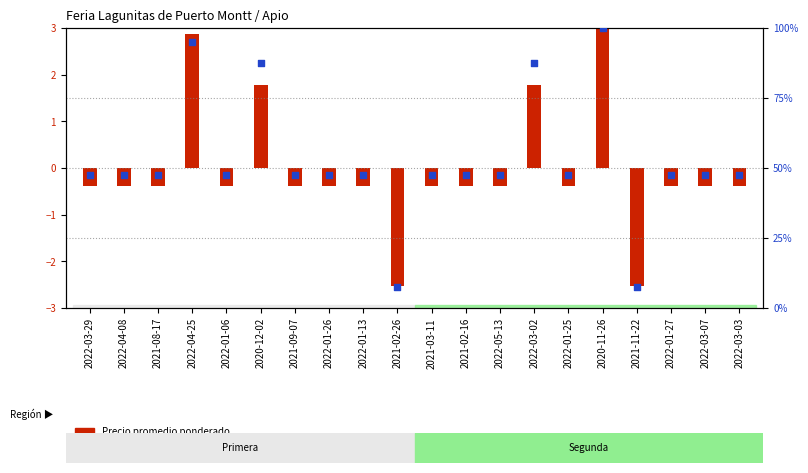

What is the change in value from 2021-02-16 to 2022-03-02?

+40.0